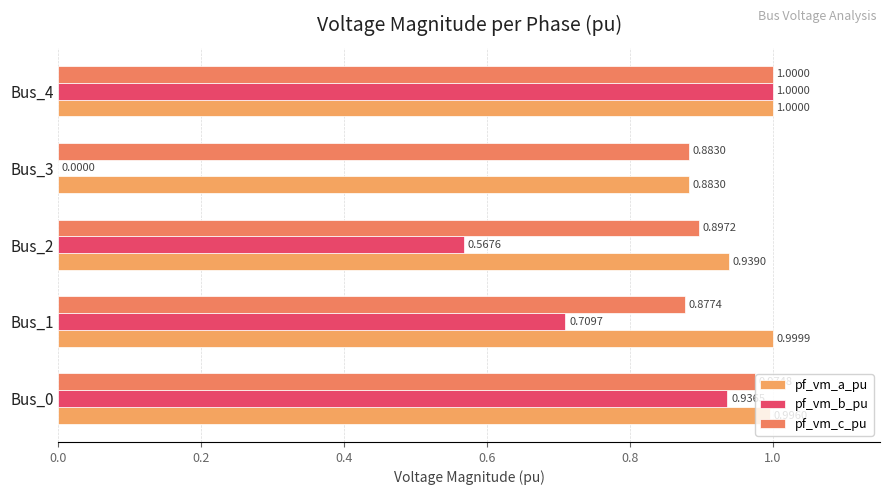

How many values in pf_vm_b_pu are above zero?

4